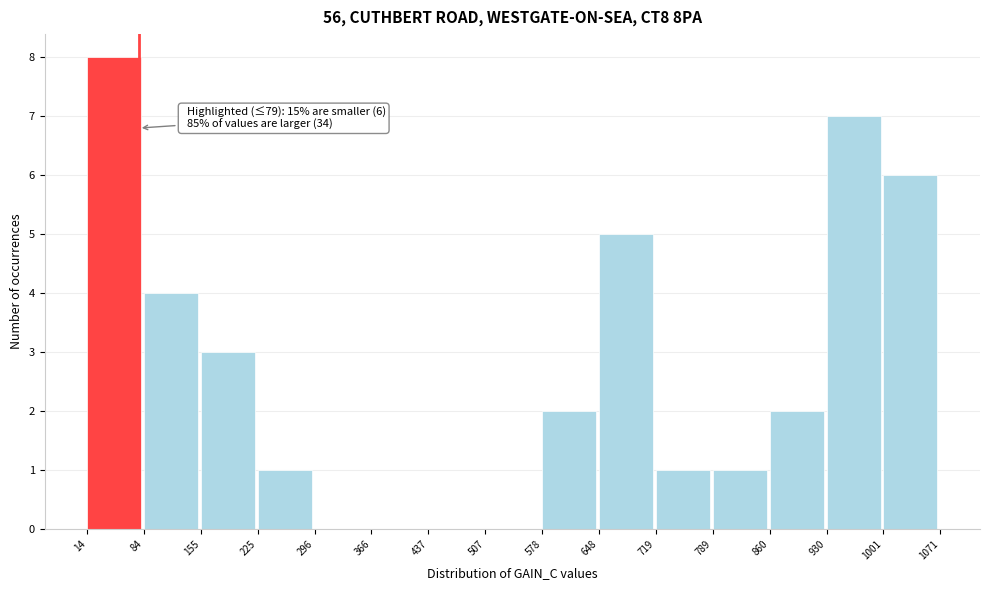

Over which range of the x-axis is the bar tallest?

14 to 84